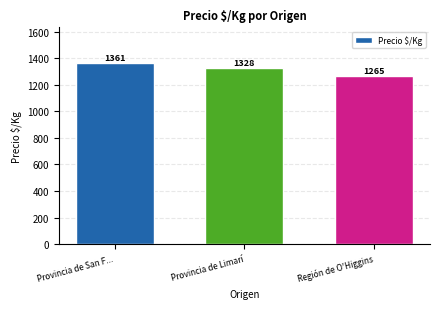

True or false: the data shows 2312.3 at Provincia de Limarí.

False